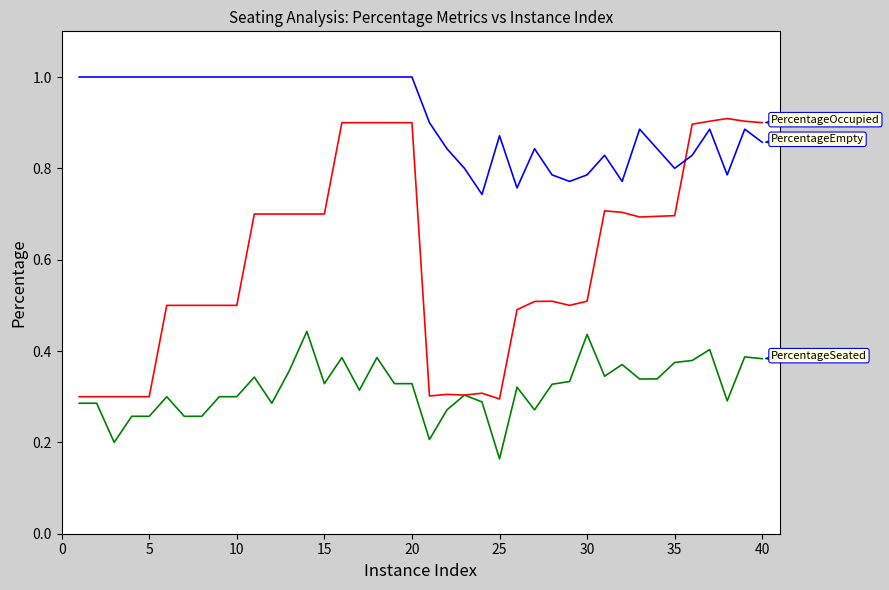

What is the maximum value shown in the chart?

1.0